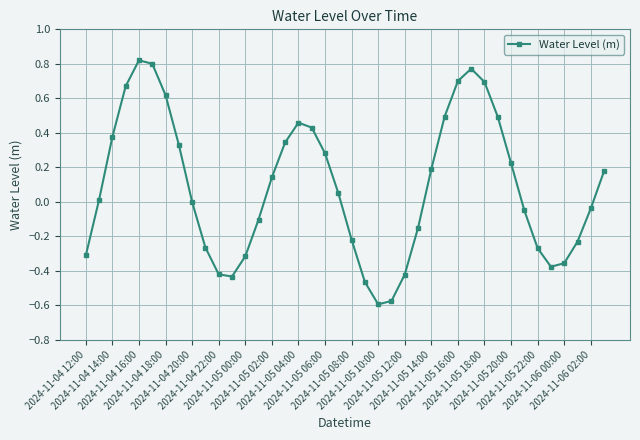

What is the difference between the second highest and minimum values?

1.4